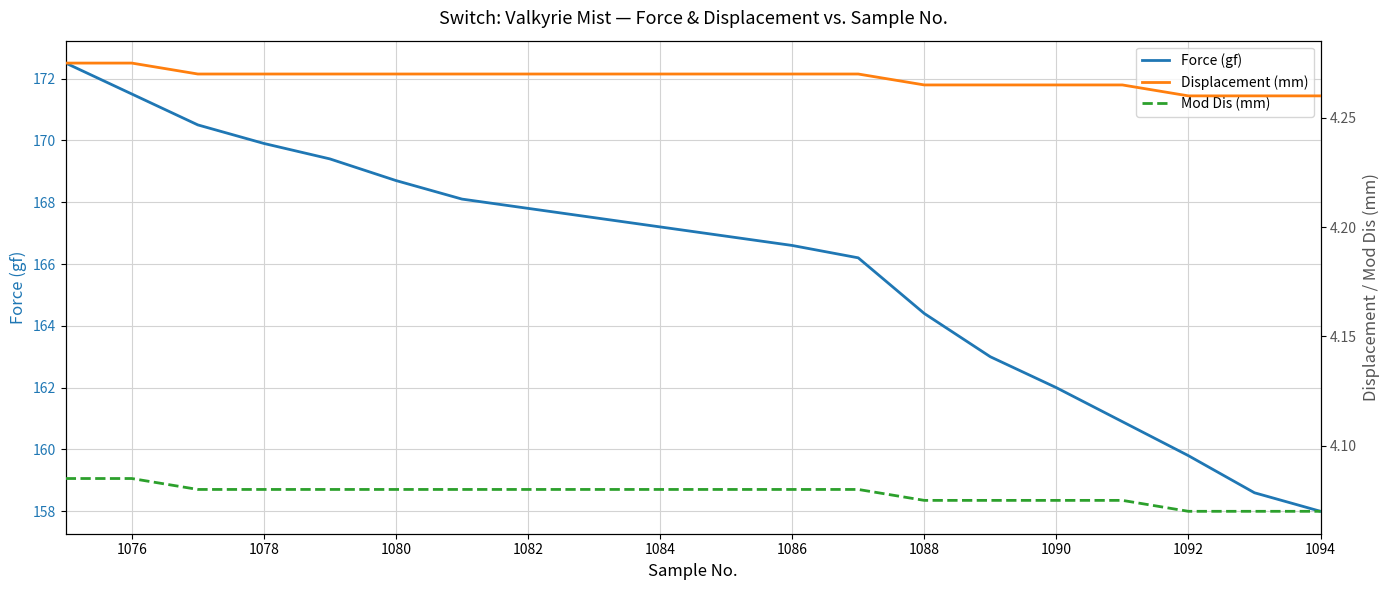

What is the maximum value for Force (gf)?

172.5